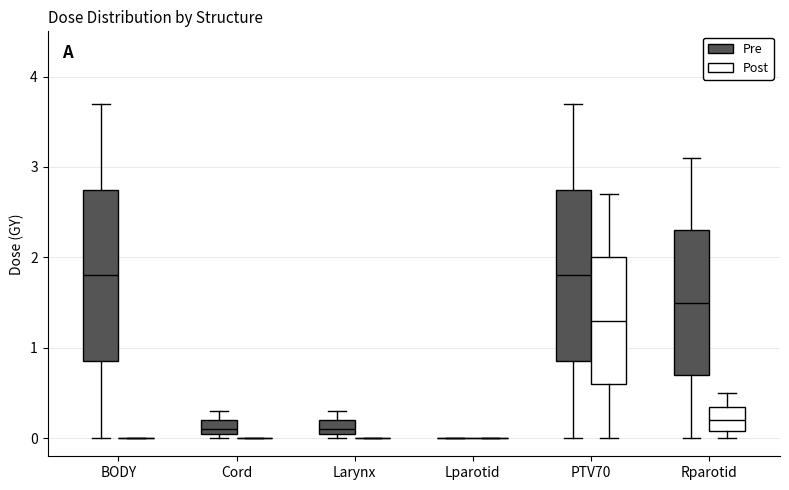

Reading left to right, read every box against the y-axis: the position of its median line, the range the box covers, and the ends of its whiskers. The values are not printed on the chart, so give them approximately, as read against the axis.

BODY (Pre): median 1.8, box 0.9 to 2.8, whiskers 0.0 to 3.7
BODY (Post): box collapsed to a line at 0.0, whiskers 0.0 to 0.0
Cord (Pre): median 0.1 (just above the box's lower edge), box 0.1 to 0.2, whiskers 0.0 to 0.3
Cord (Post): box collapsed to a line at 0.0, whiskers 0.0 to 0.0
Larynx (Pre): median 0.1 (just above the box's lower edge), box 0.1 to 0.2, whiskers 0.0 to 0.3
Larynx (Post): box collapsed to a line at 0.0, whiskers 0.0 to 0.0
Lparotid (Pre): box collapsed to a line at 0.0, whiskers 0.0 to 0.0
Lparotid (Post): box collapsed to a line at 0.0, whiskers 0.0 to 0.0
PTV70 (Pre): median 1.8, box 0.9 to 2.8, whiskers 0.0 to 3.7
PTV70 (Post): median 1.3, box 0.6 to 2.0, whiskers 0.0 to 2.7
Rparotid (Pre): median 1.5, box 0.7 to 2.3, whiskers 0.0 to 3.1
Rparotid (Post): median 0.2, box 0.1 to 0.4, whiskers 0.0 to 0.5